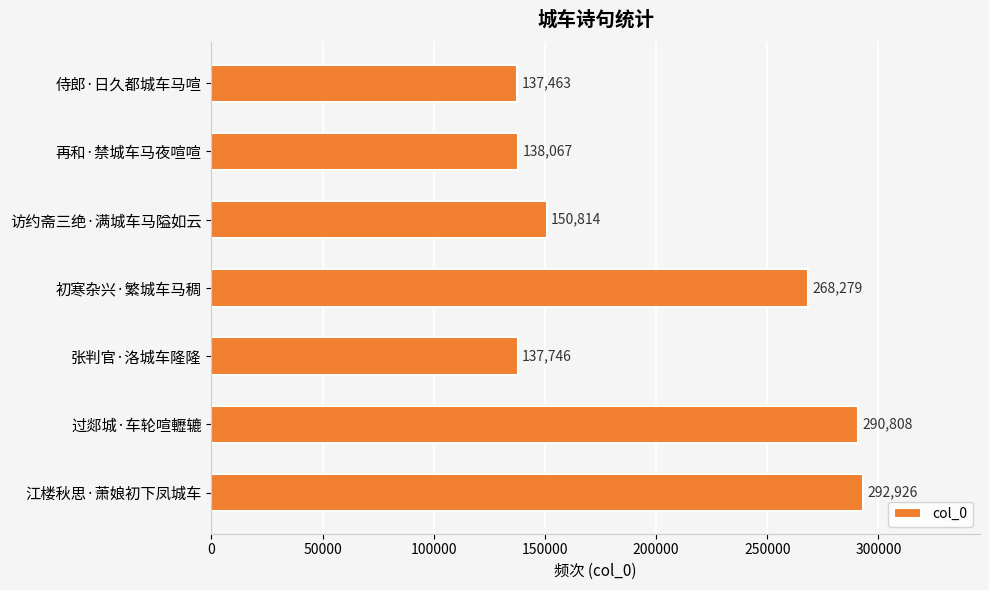

List the labels in order of value, smallest first.

侍郎·日久都城车马喧, 张判官·洛城车隆隆, 再和·禁城车马夜喧喧, 访约斋三绝·满城车马隘如云, 初寒杂兴·繁城车马稠, 过郯城·车轮喧轣辘, 江楼秋思·萧娘初下凤城车